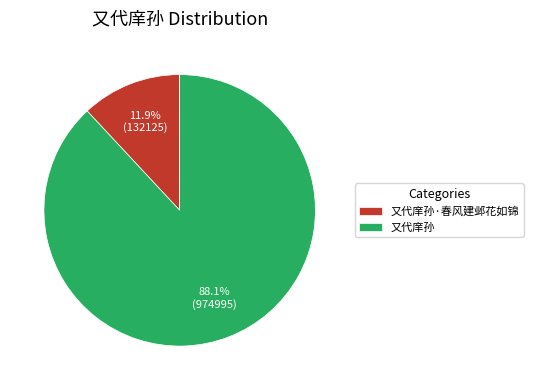

Rank the categories by value from highest to lowest.

又代庠孙, 又代庠孙·春风建邺花如锦